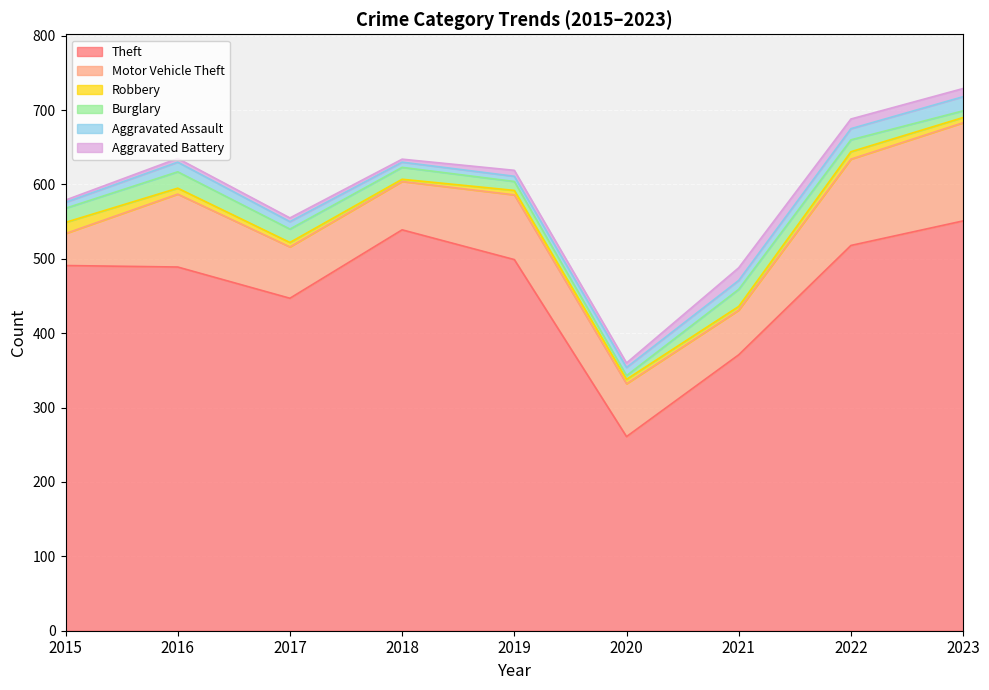

What is the total value across all series at 2018?

634